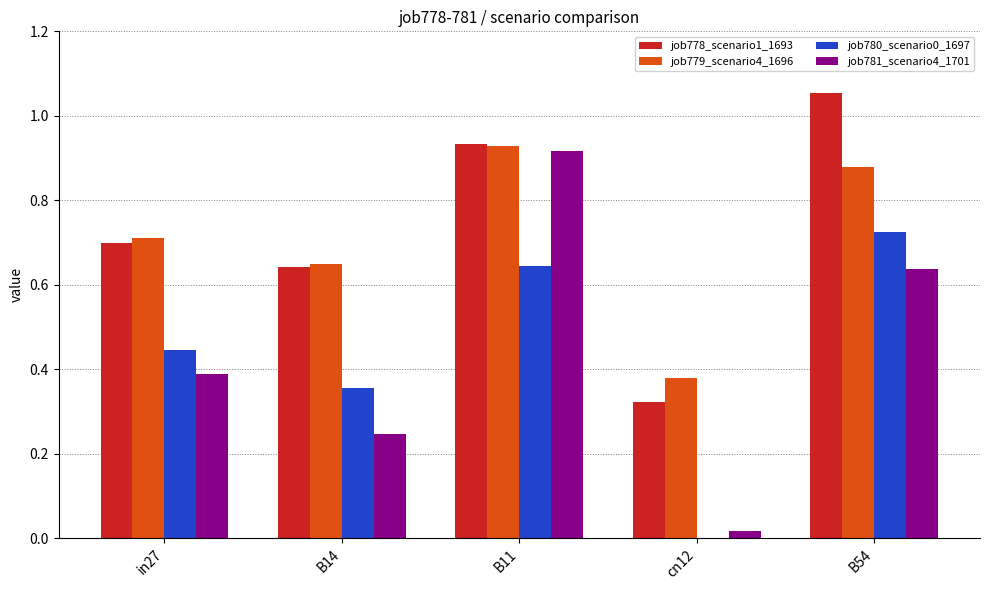

What is the sum of all job780_scenario0_1697 values?

2.2